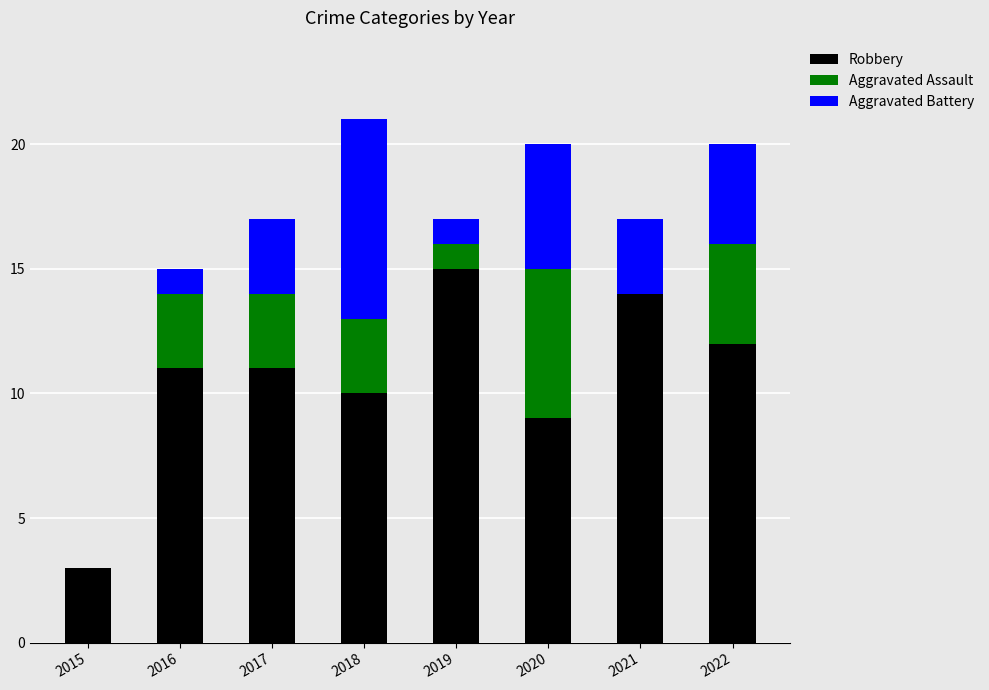

What is the sum of the Robbery values at 2017 and 2021?

25